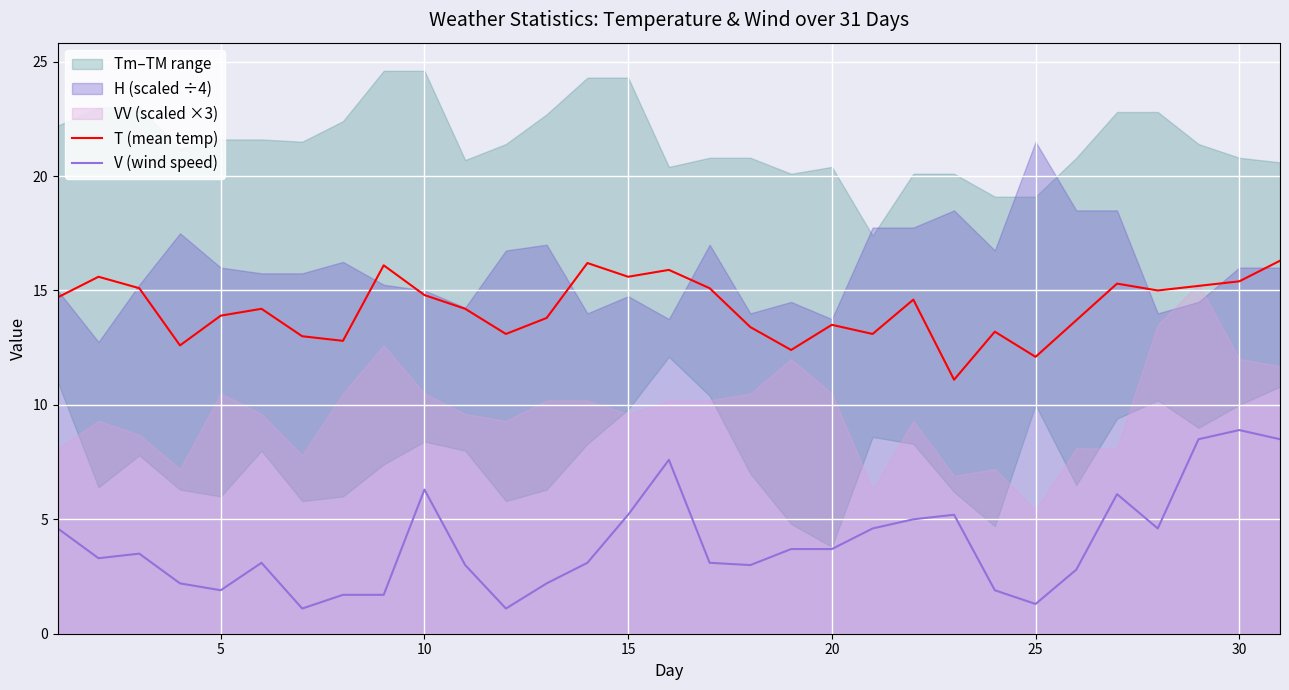

True or false: T (mean temp) and V (wind speed) intersect in this chart.

False